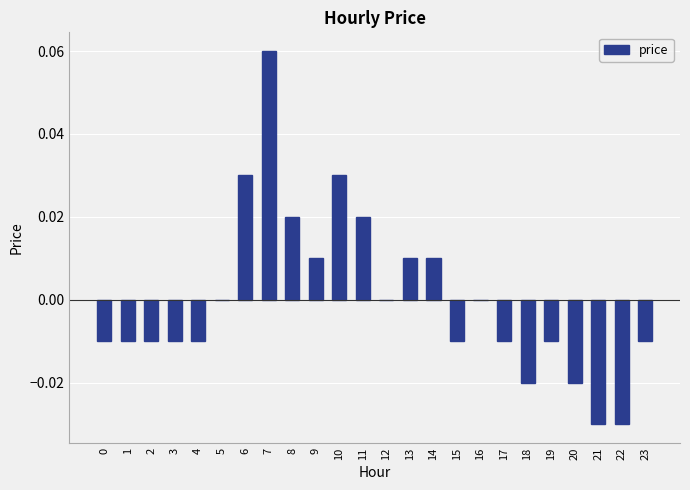

Which label corresponds to the largest value in the chart?

7